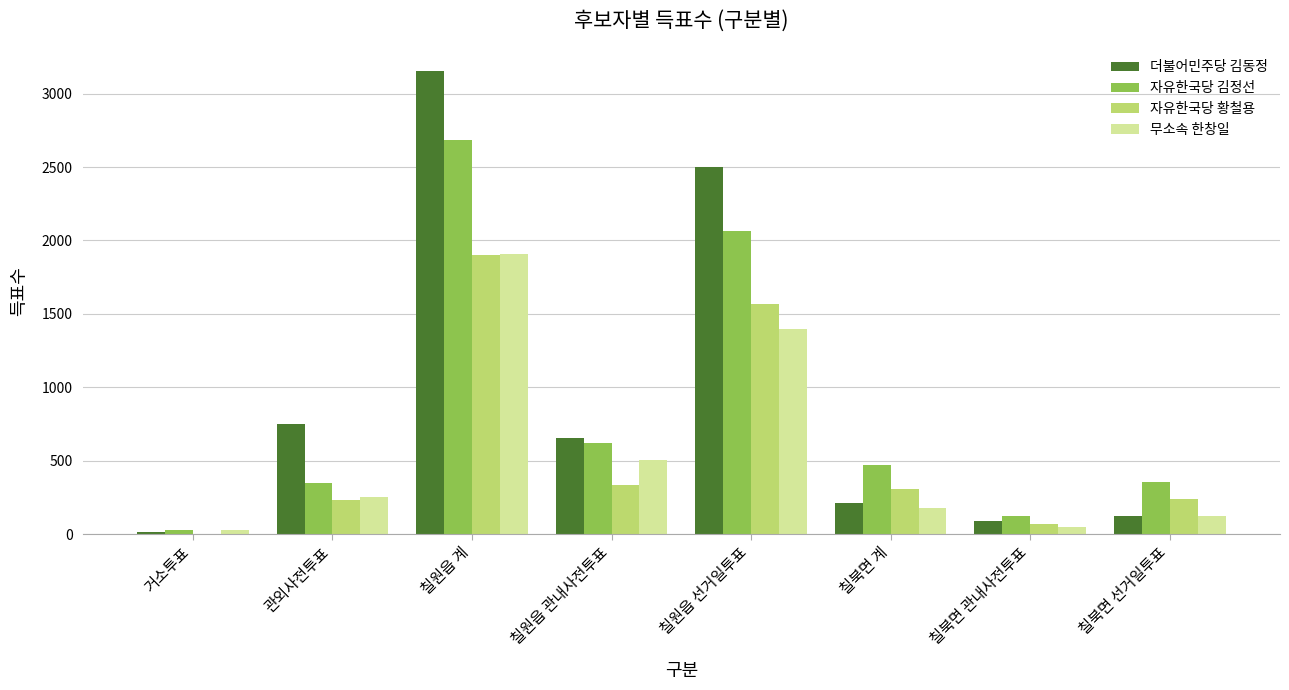

Between 관외사전투표 and 칠북면 계, which series saw the biggest shift?

더불어민주당 김동정